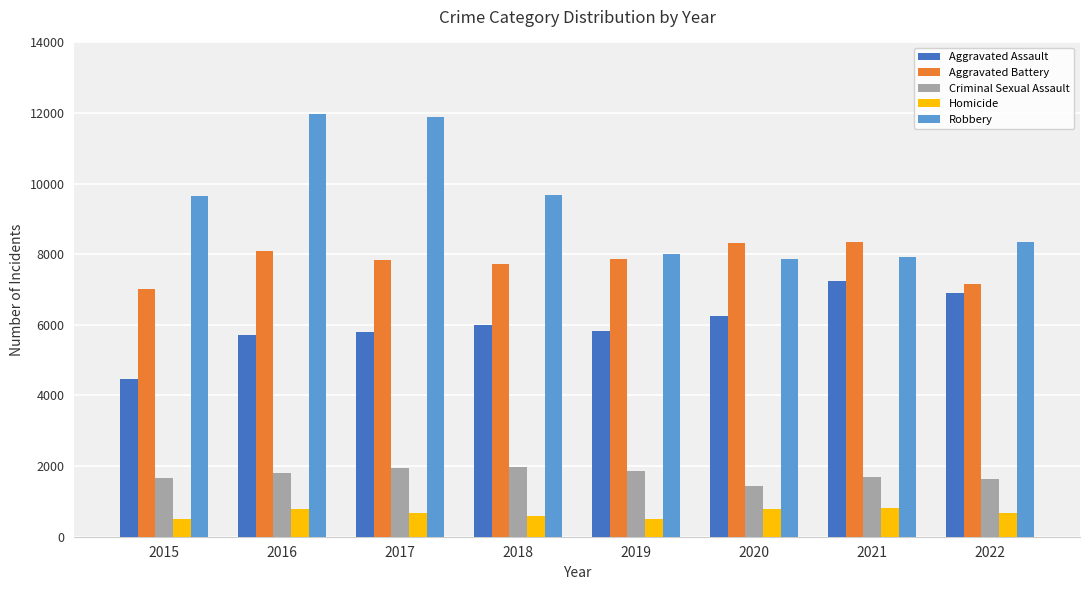

Which series has the widest spread of values?

Robbery